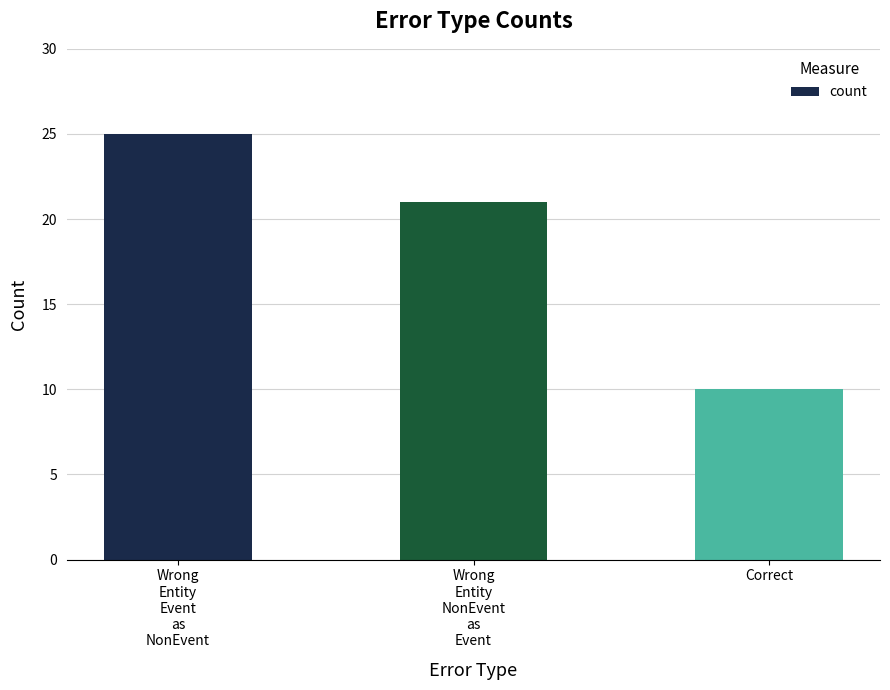

What is the label of the 1st bar from the left?

Wrong
Entity
Event
as
NonEvent